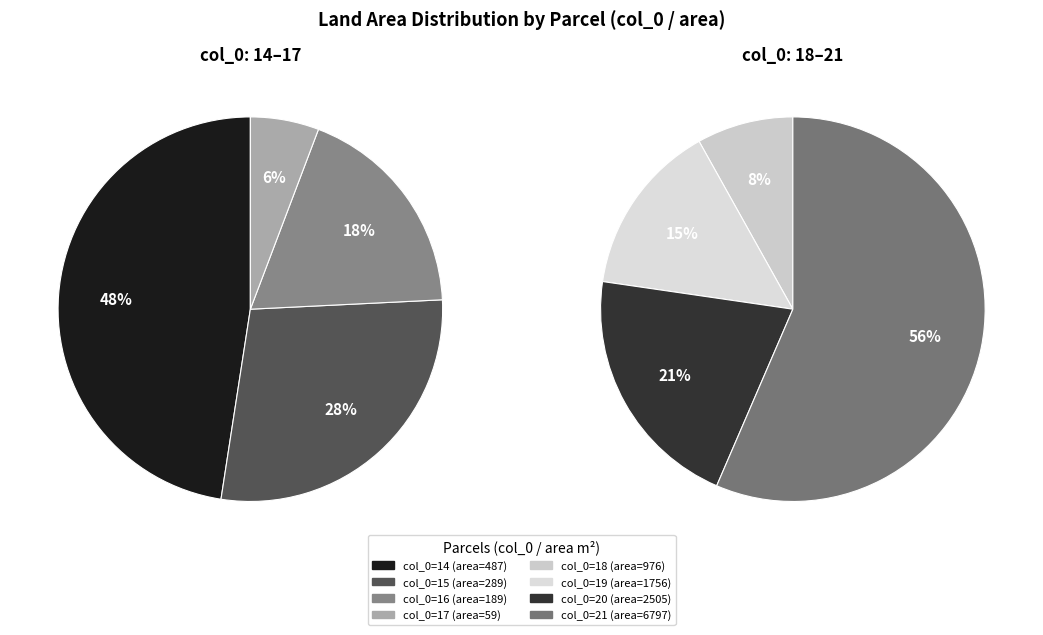

What is the change in value from 17 to 20?

+2446